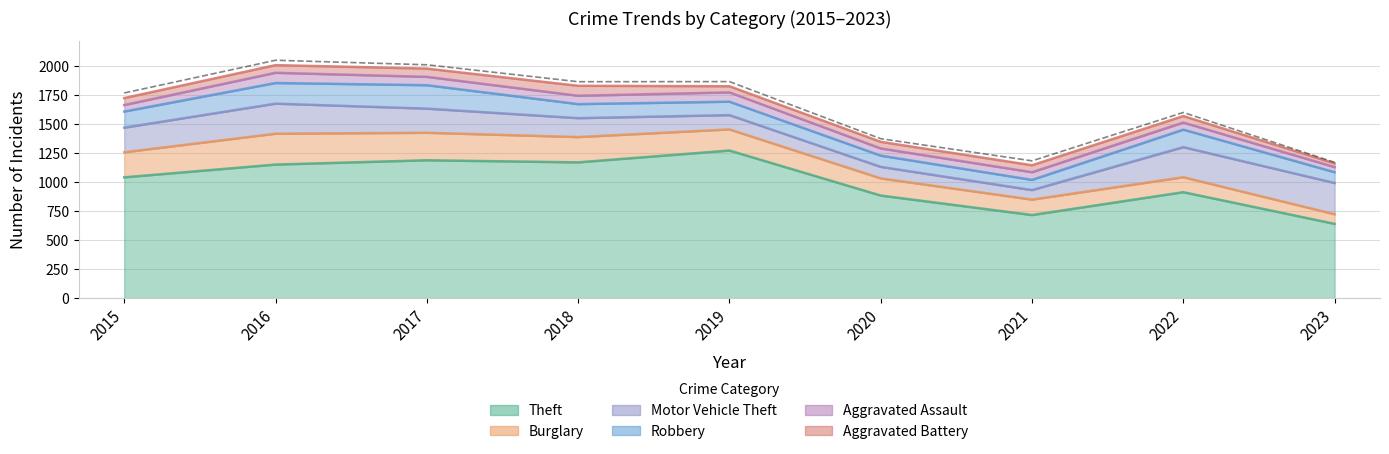

Does the chart have visible grid lines?

Yes